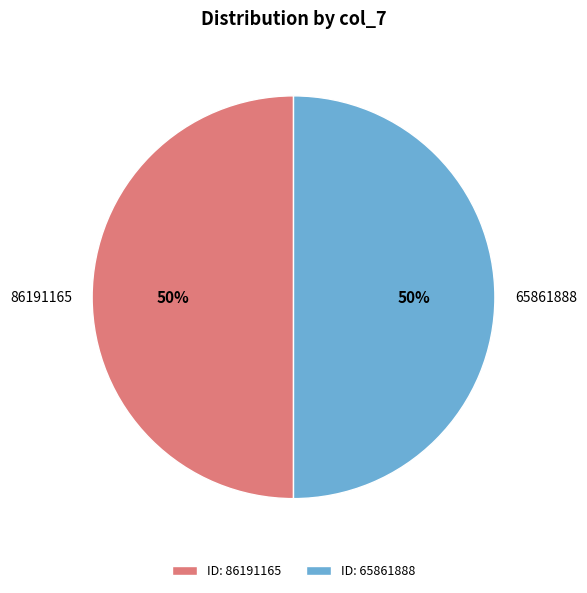

How many segments does this pie chart have?

2